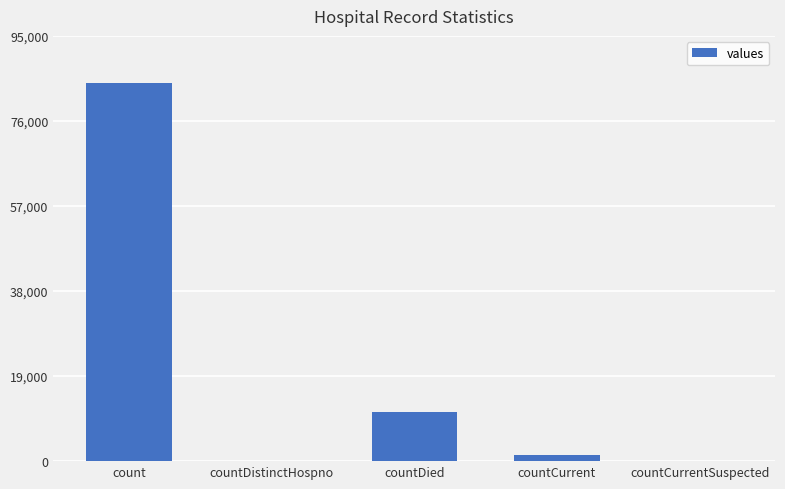

True or false: the data shows 1436 at countCurrent.

True